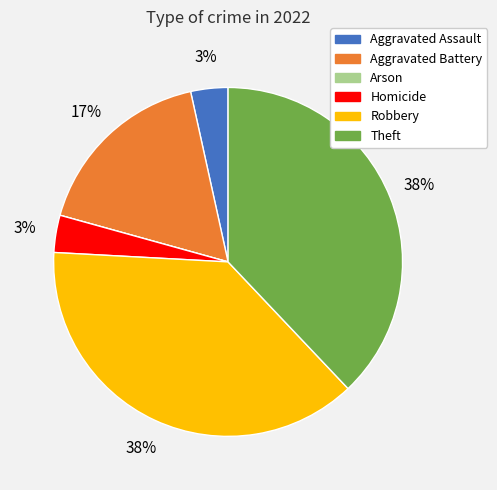

To the nearest percent, what is the combined percentage of Theft and Aggravated Assault?

41%